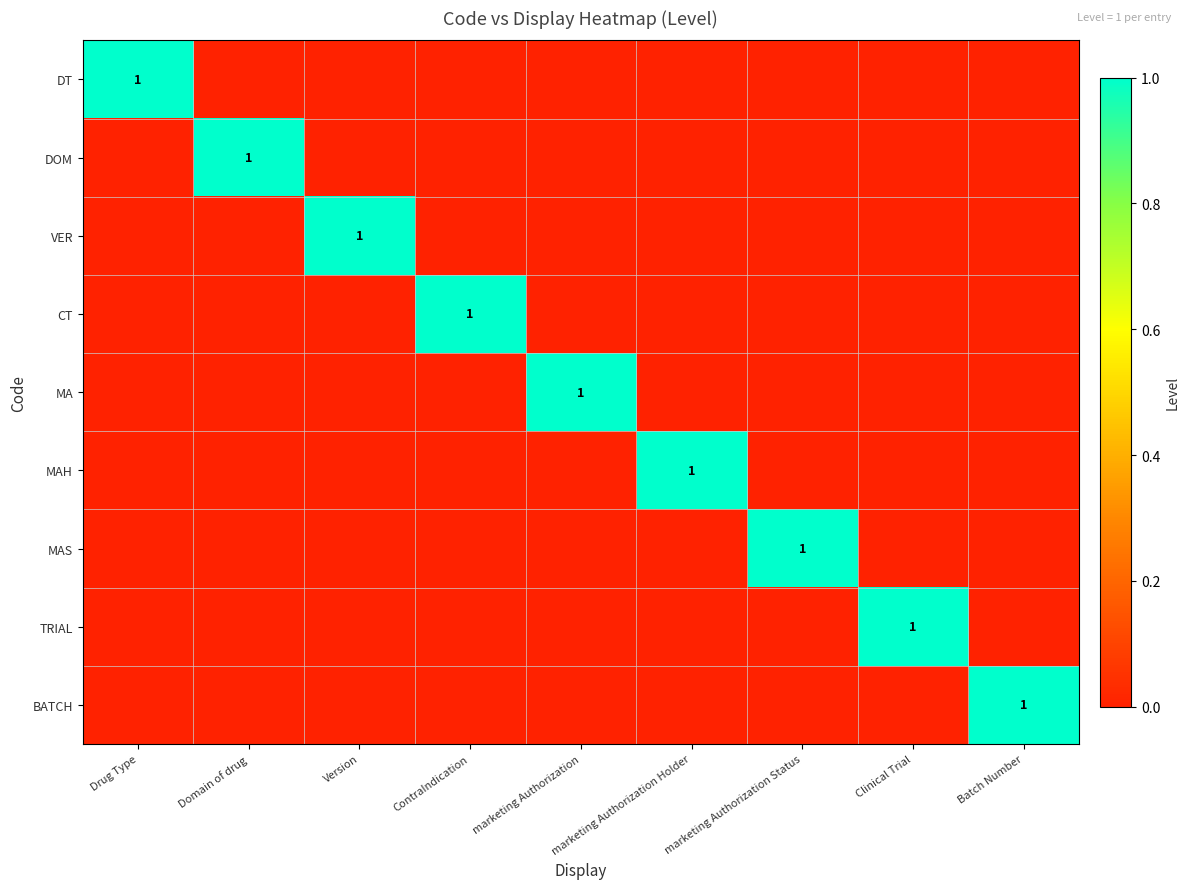

Which category has the highest value in the DOM series?

Domain of drug